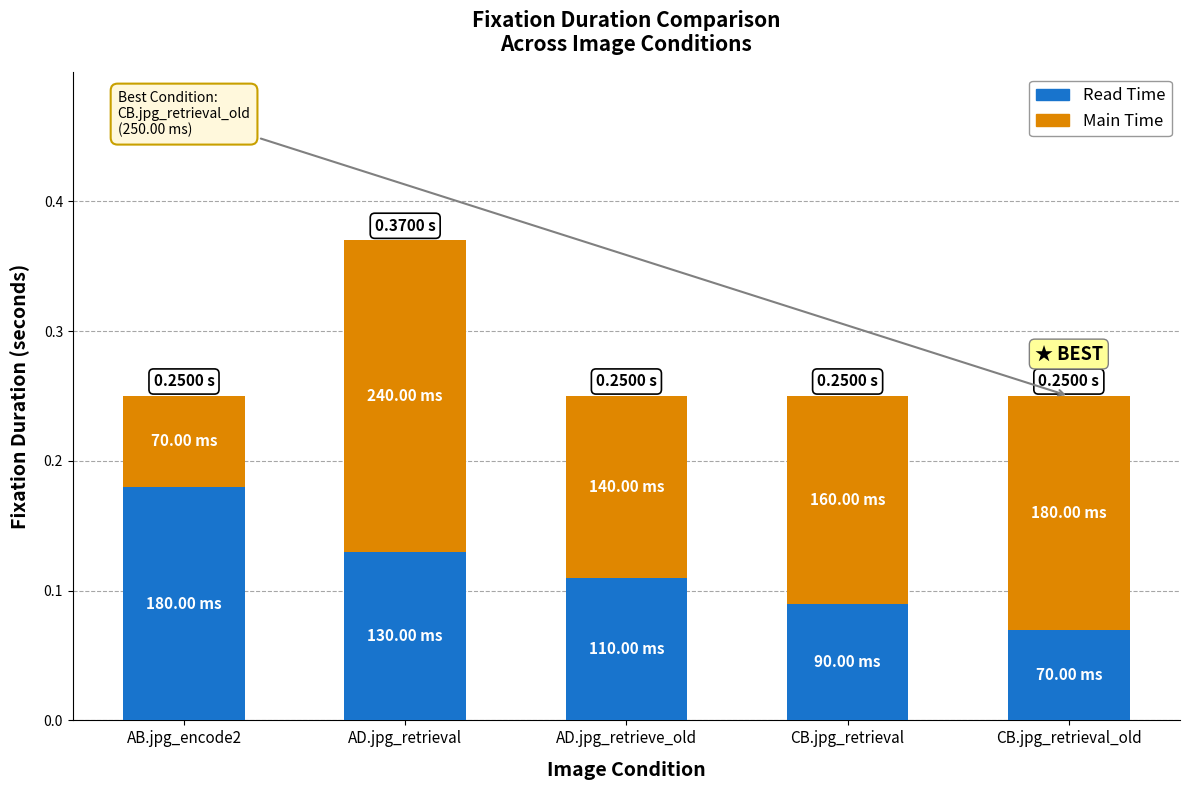

List the labels in order of Read Time value, largest first.

AB.jpg_encode2, AD.jpg_retrieval, AD.jpg_retrieve_old, CB.jpg_retrieval, CB.jpg_retrieval_old